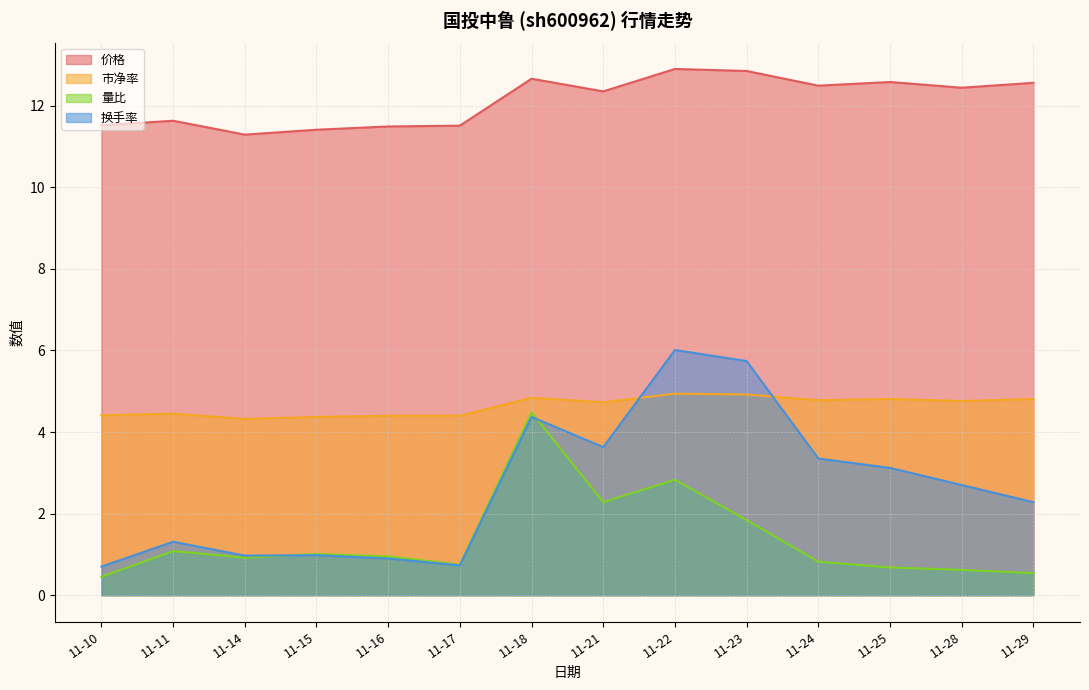

Rank the series at 11-25 from highest to lowest value.

价格, 市净率, 换手率, 量比